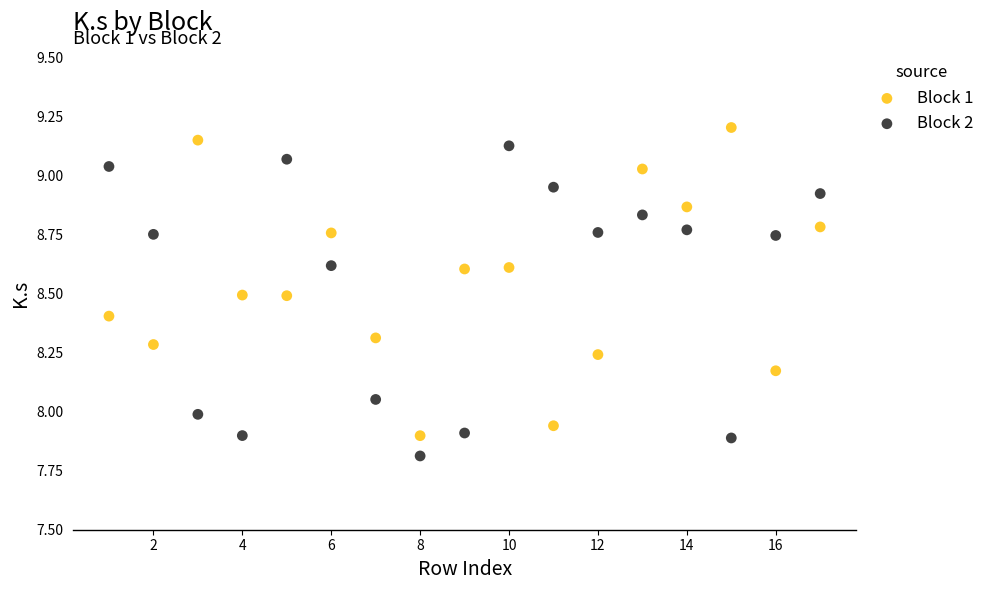

What are all the series names shown in the legend?

Block 1, Block 2